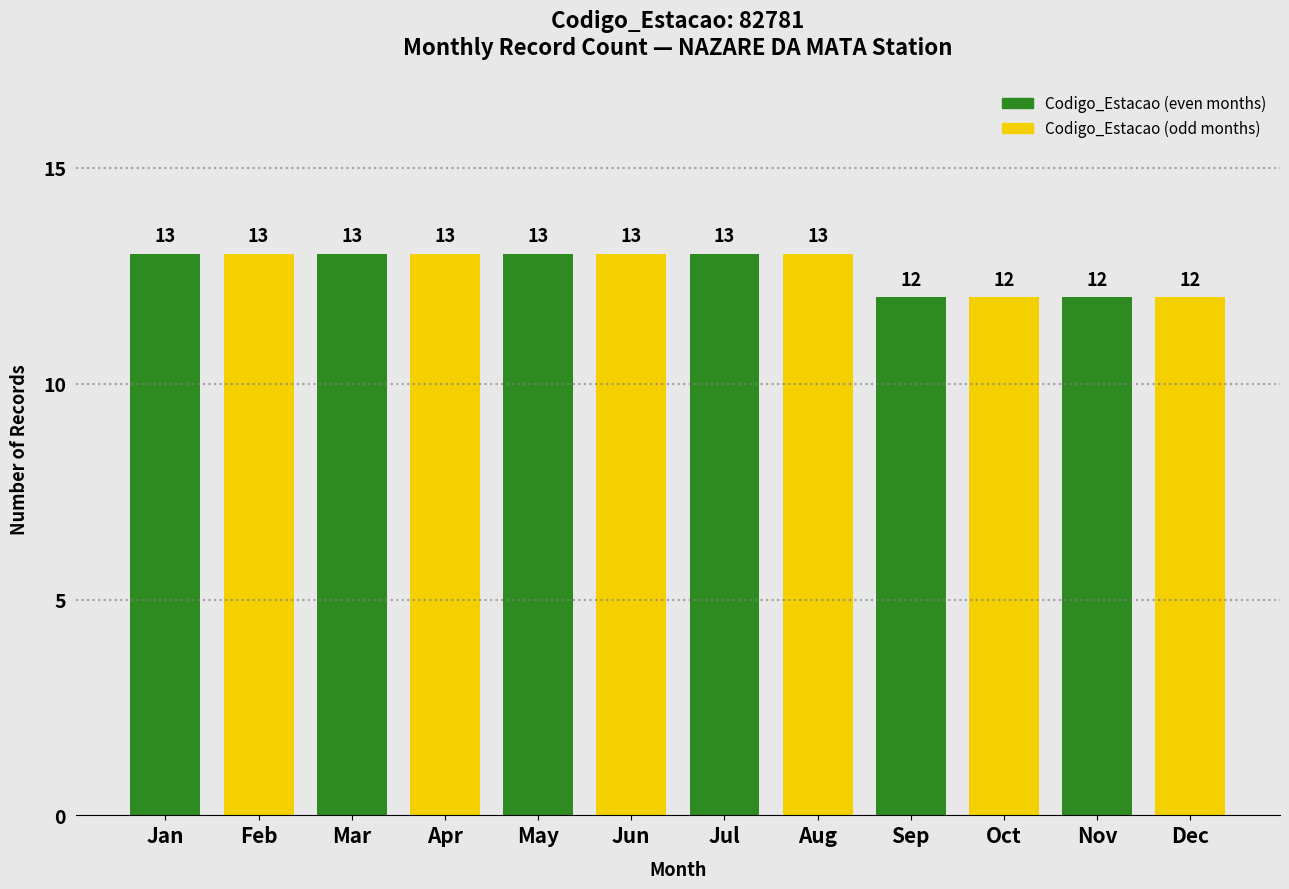

Reading right to left, what are all the values shown in this chart?

Dec=12	Nov=12	Oct=12	Sep=12	Aug=13	Jul=13	Jun=13	May=13	Apr=13	Mar=13	Feb=13	Jan=13